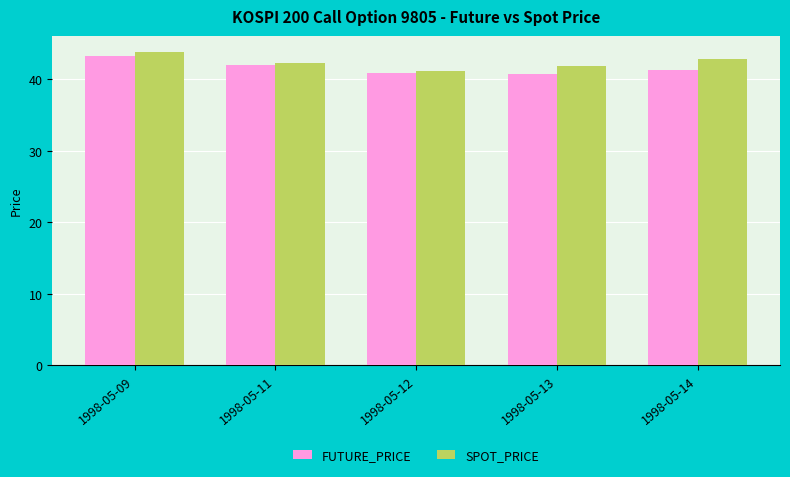

What is the minimum value for SPOT_PRICE?

41.2